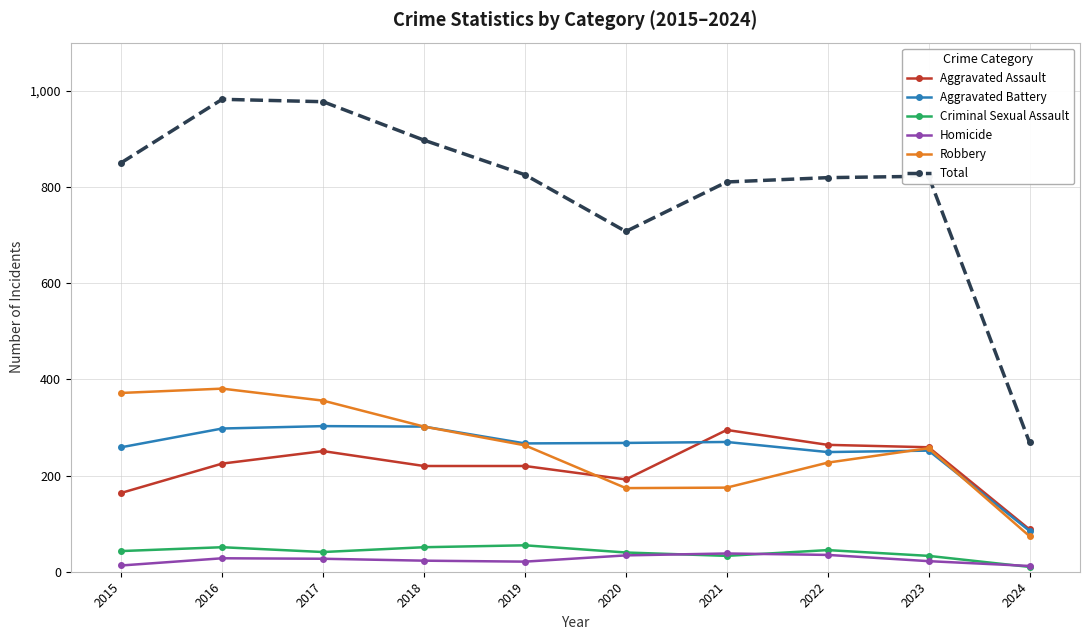

True or false: Aggravated Battery has a value of 64 at 2016.

False